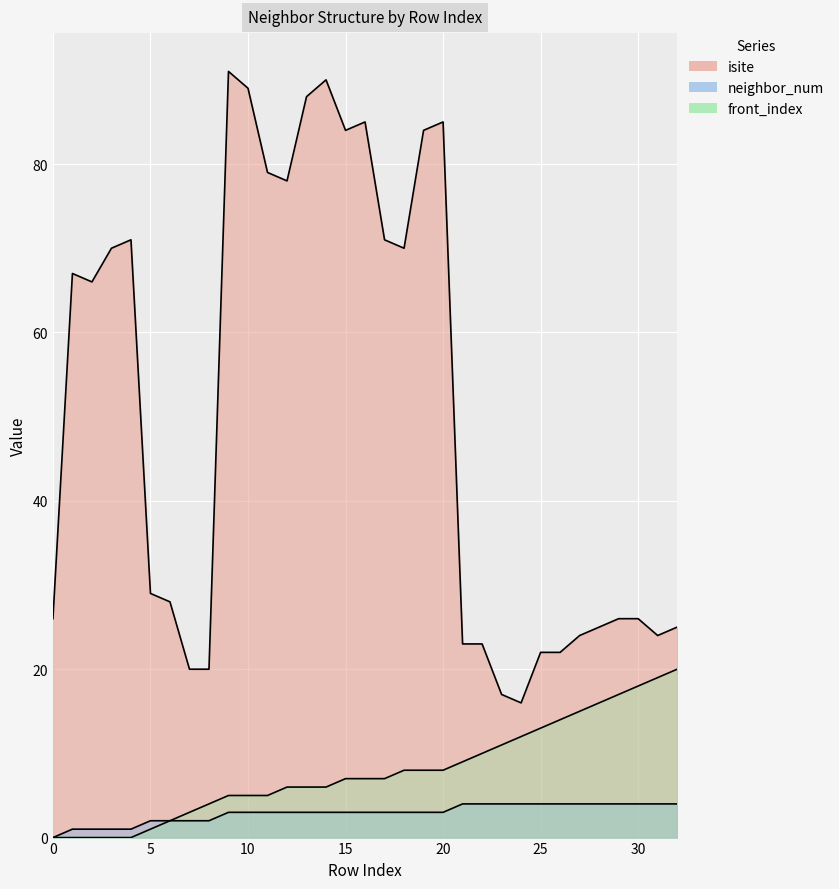

Is the value of neighbor_num at 6 greater than the value of front_index at 8?

No